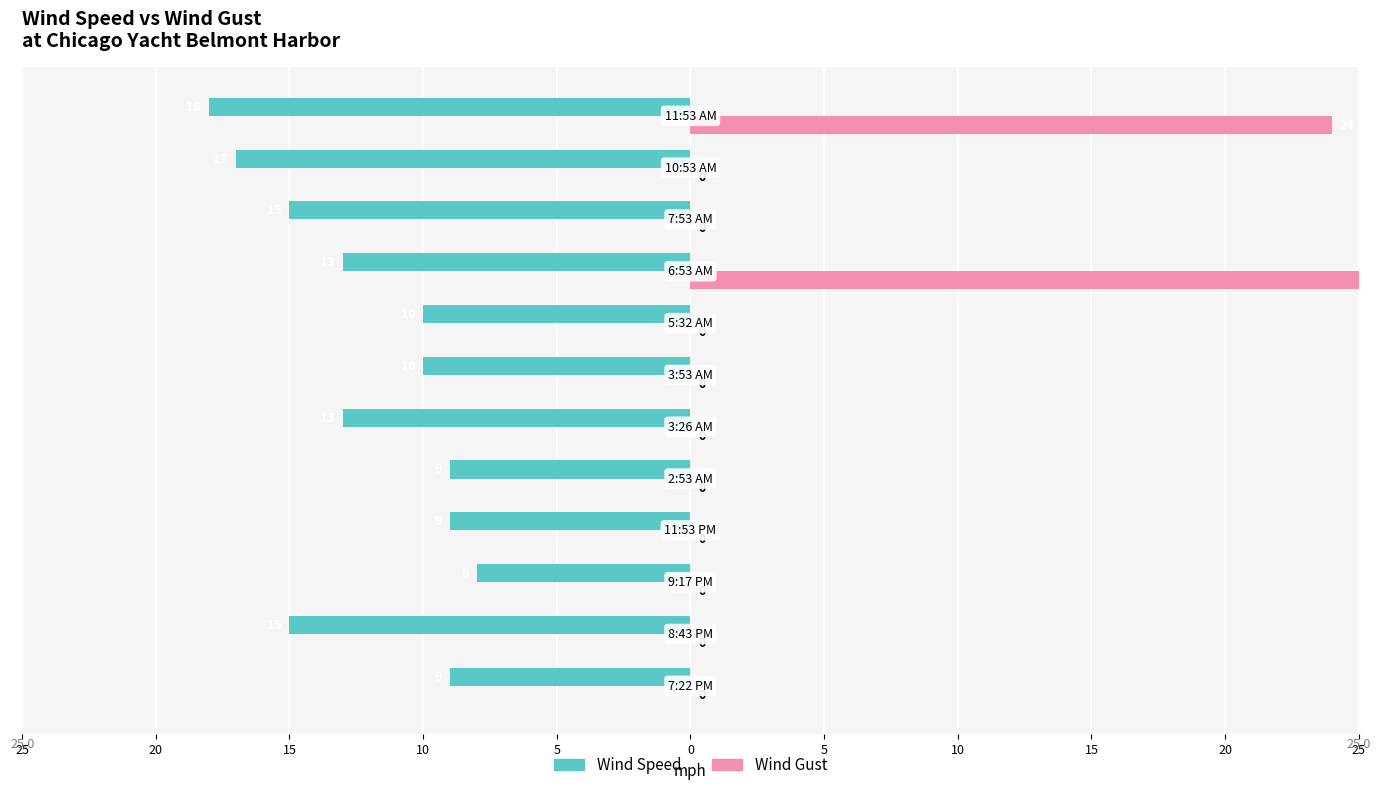

What are all the series names shown in the legend?

Wind Speed, Wind Gust